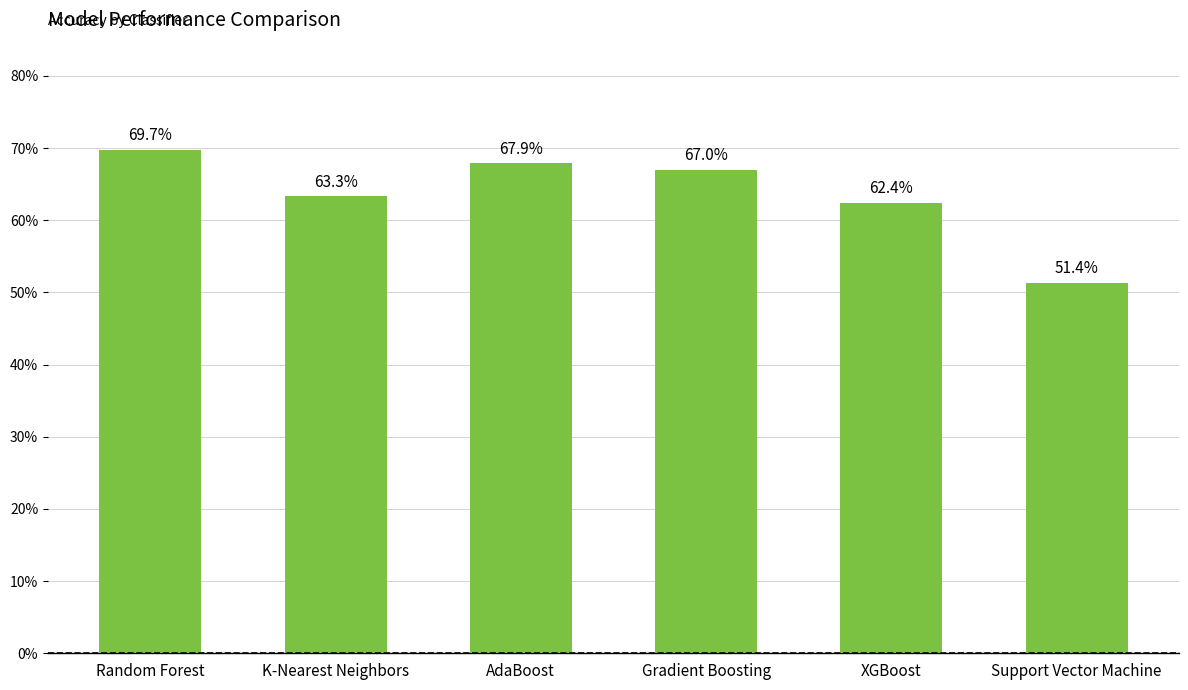

The value at K-Nearest Neighbors is 0.6. True or false?

True